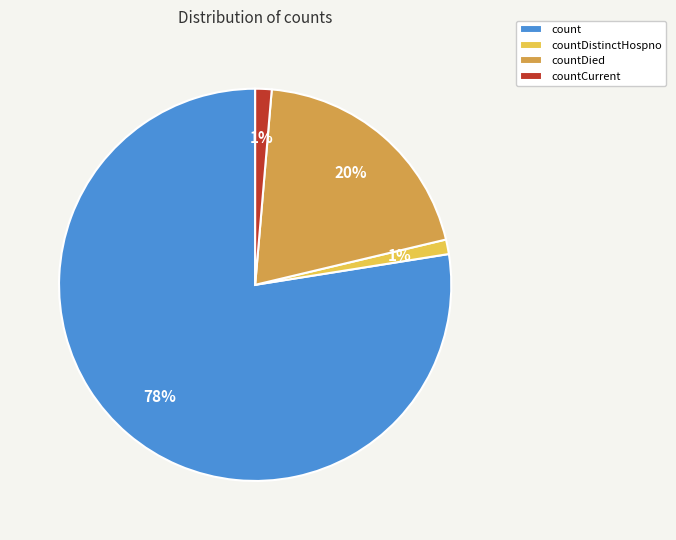

To the nearest percent, what is the average slice percentage?

25%